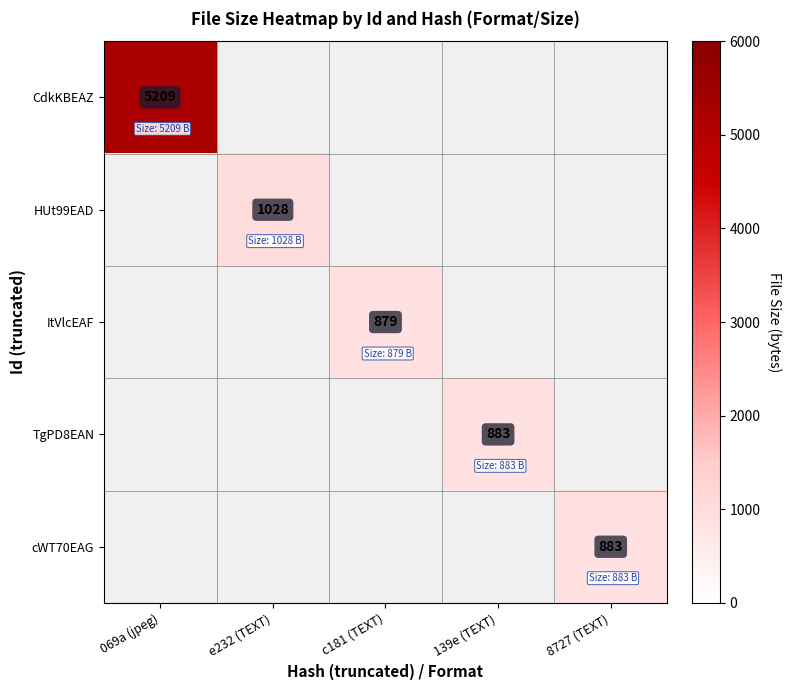

True or false: ItVlcEAF has a value of 229 at c181 (TEXT).

False